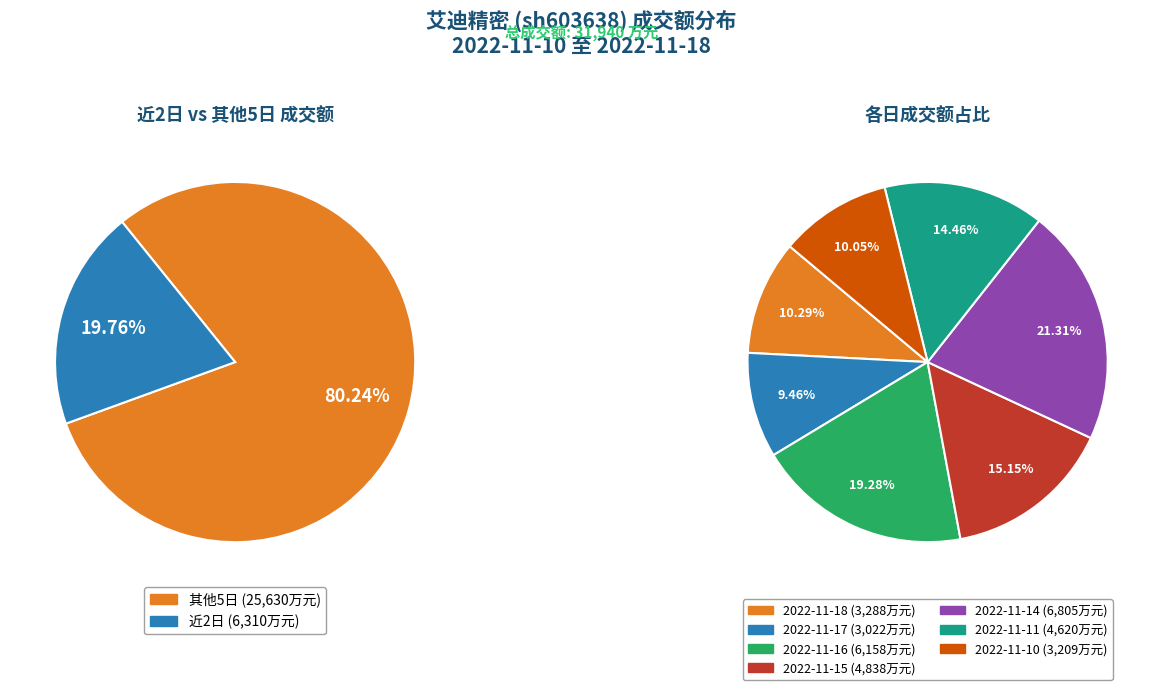

Combined, what portion of the pie is 2022-11-15 and 2022-11-16?

34.4%